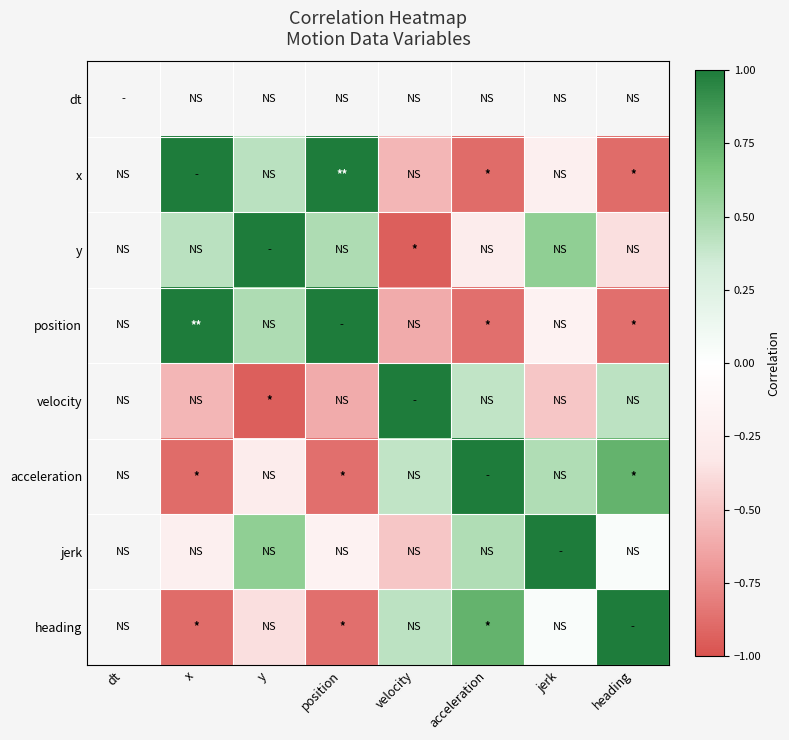

Count the x values in the range 0 to 1.

3